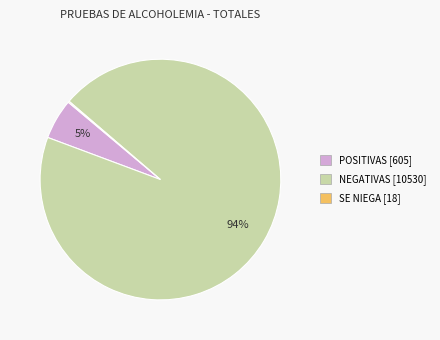

To the nearest percent, what percentage of the pie is POSITIVAS?

5%